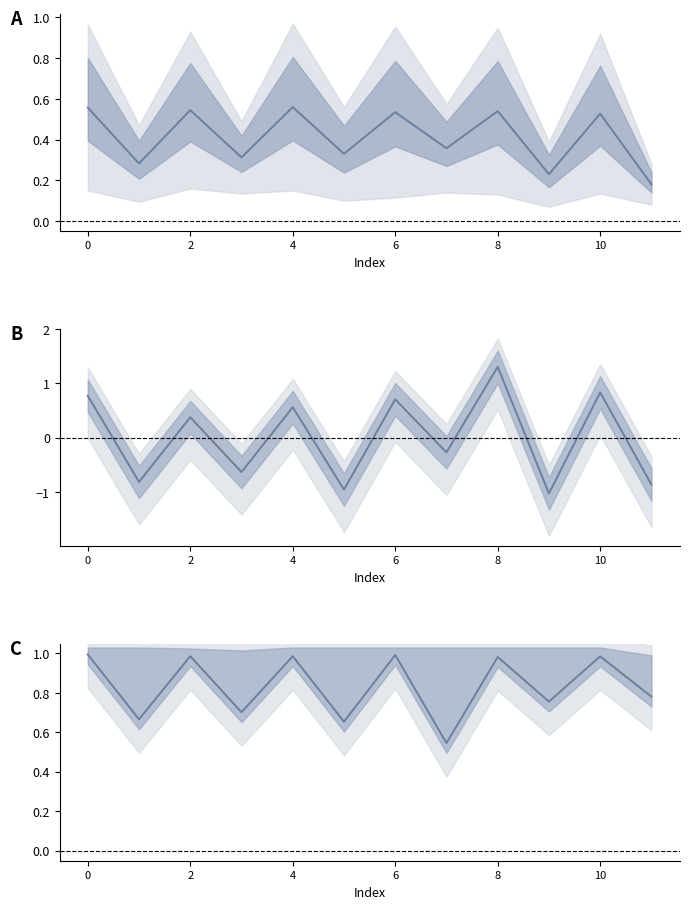

What is the difference between the highest and lowest values at 11?

1.6